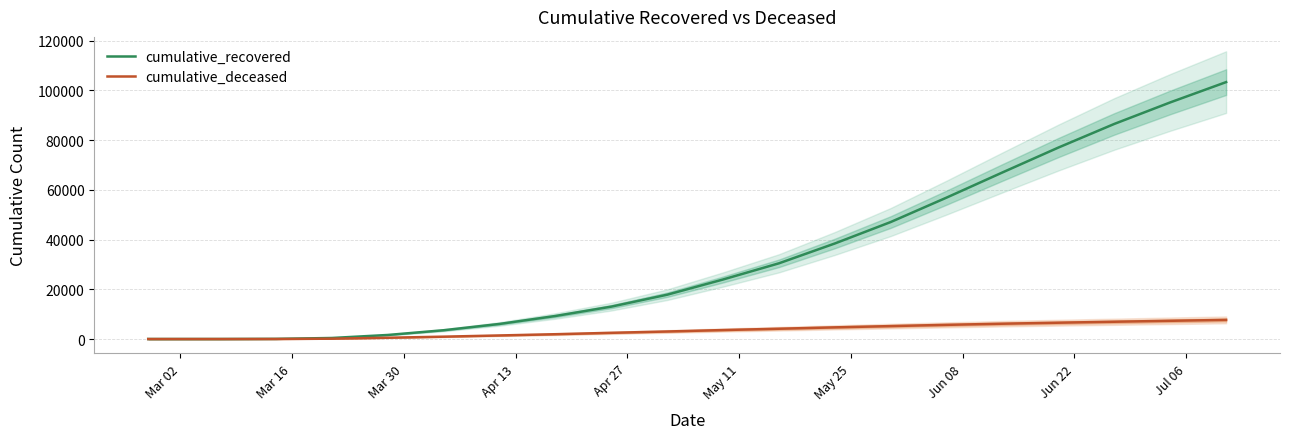

True or false: cumulative_recovered has a value of 1694 at May 25.

False